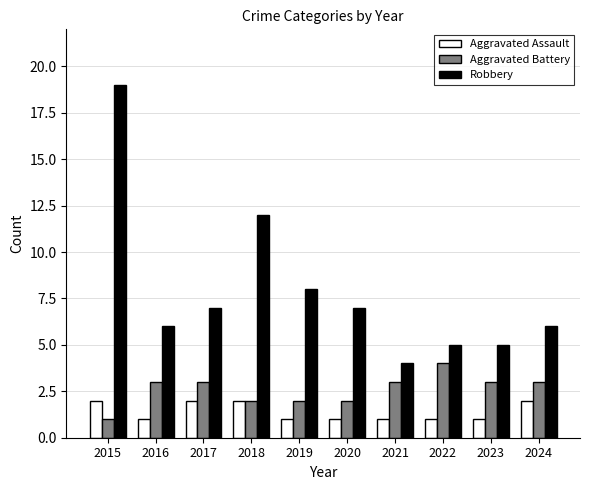

What is the sum of the Aggravated Assault values at 2016 and 2024?

3